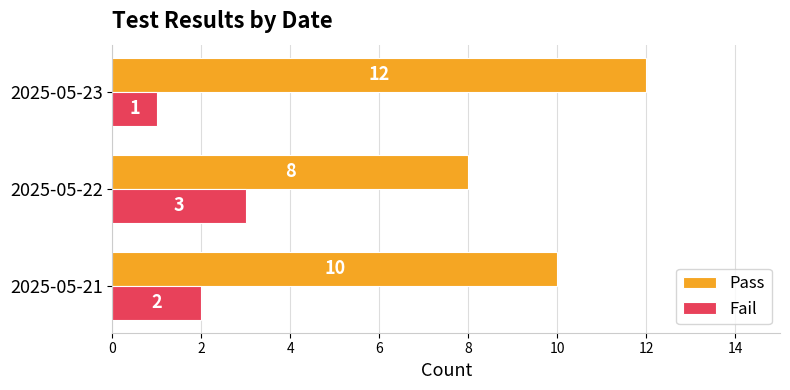

What is the difference between the second highest and minimum values in the Fail series?

1